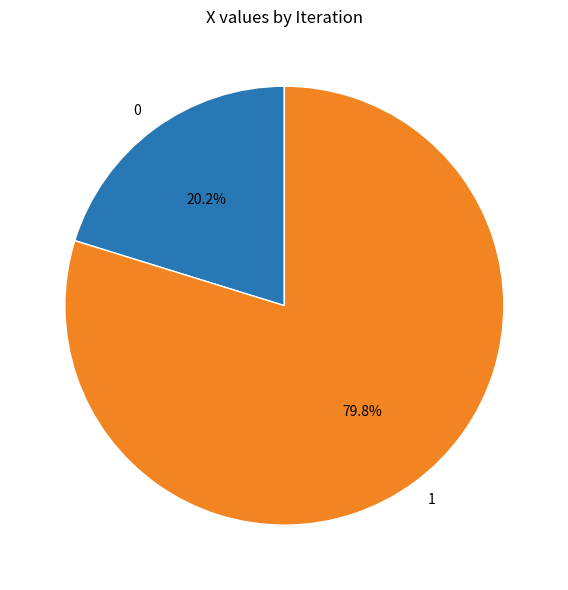

The 1 slice represents 80% of the pie. True or false?

True